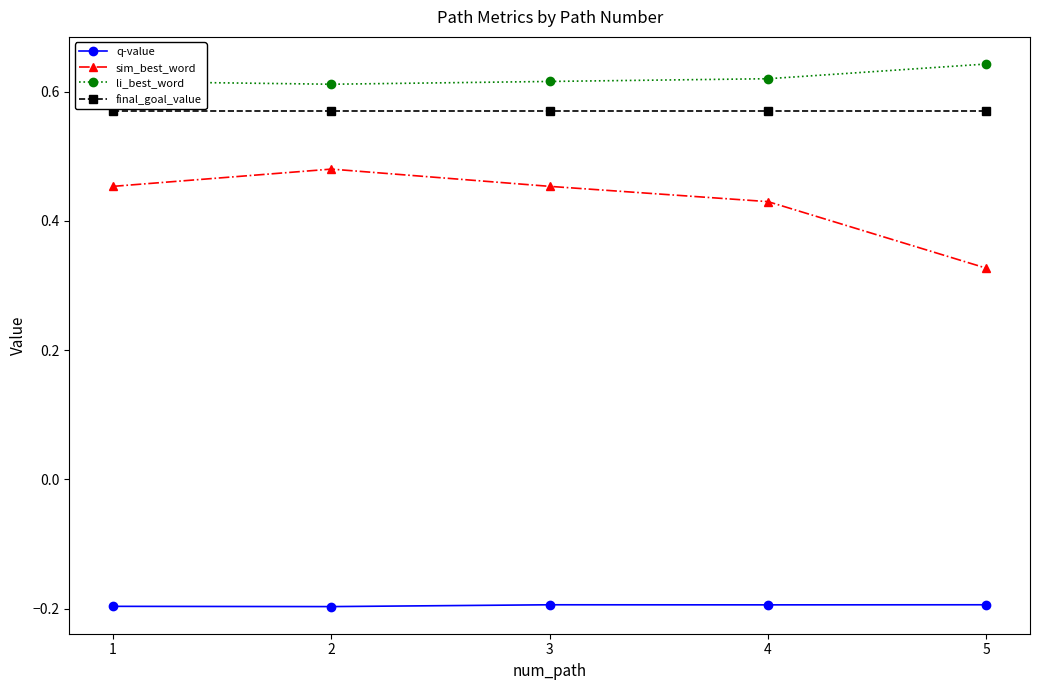

Which category has the highest value in the sim_best_word series?

2